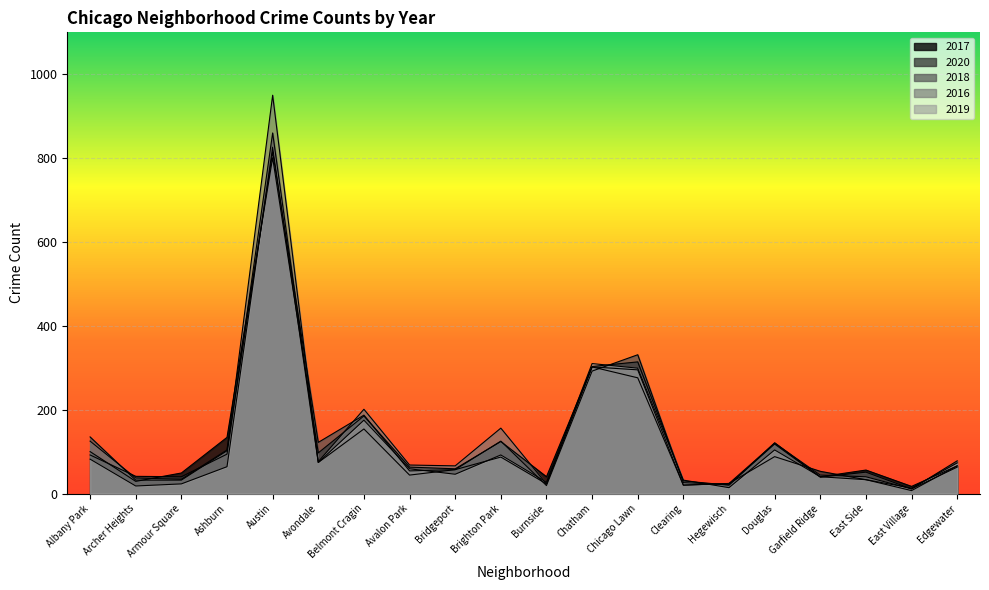

Which series has the largest total across all categories?

2016